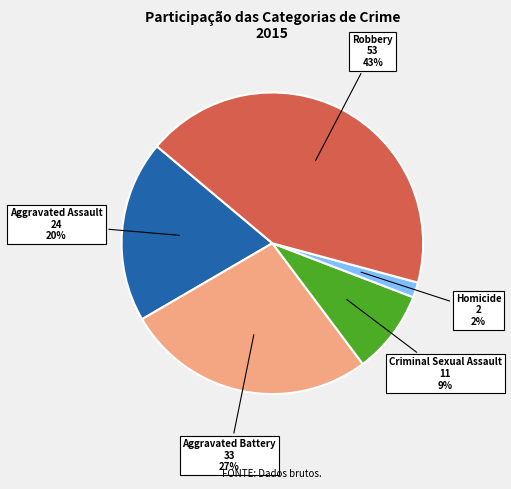

To the nearest percent, what is the difference between the largest and smallest slice percentages?

41%